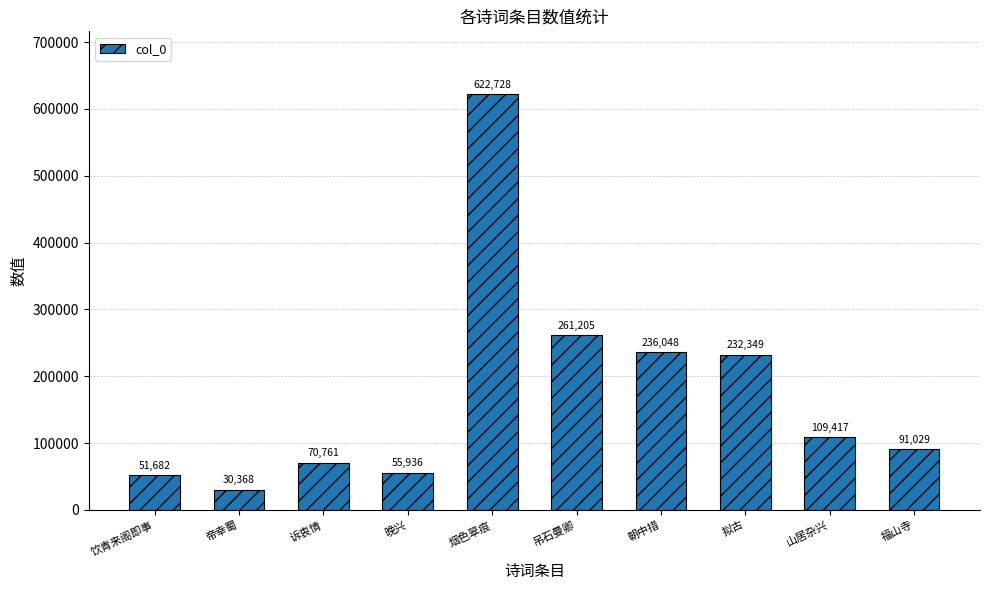

What is the approximate value at 饮青来阁即事?

51682